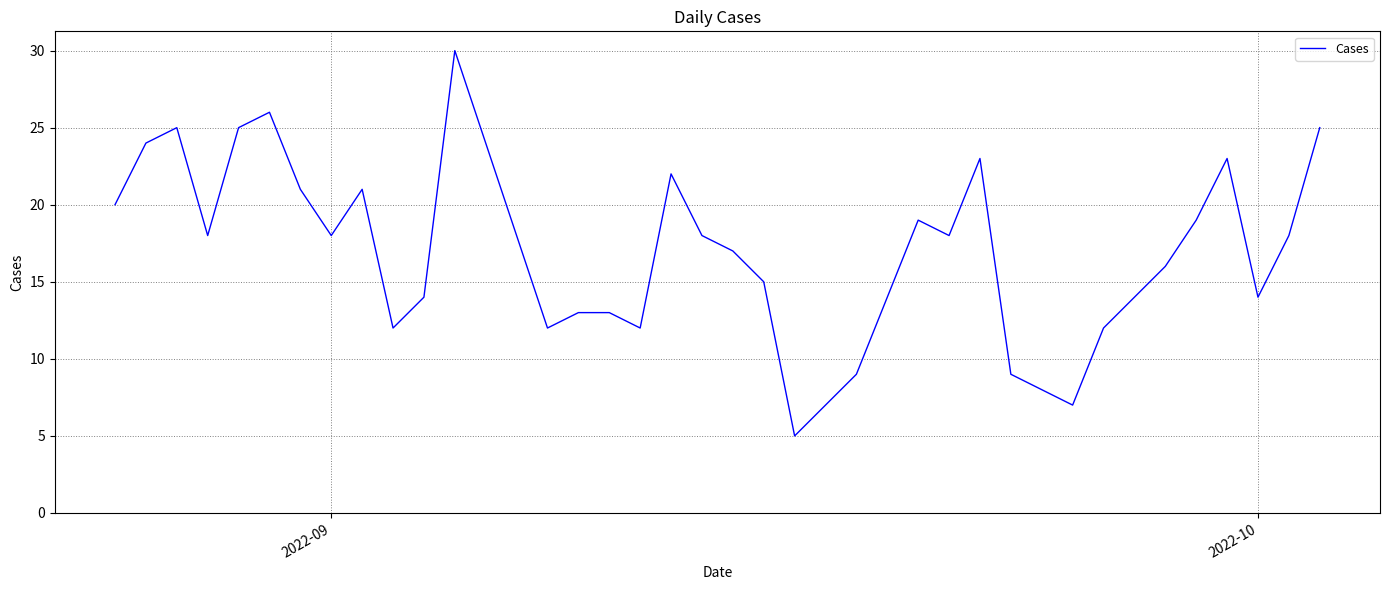

What is the minimum value shown in the chart?

5